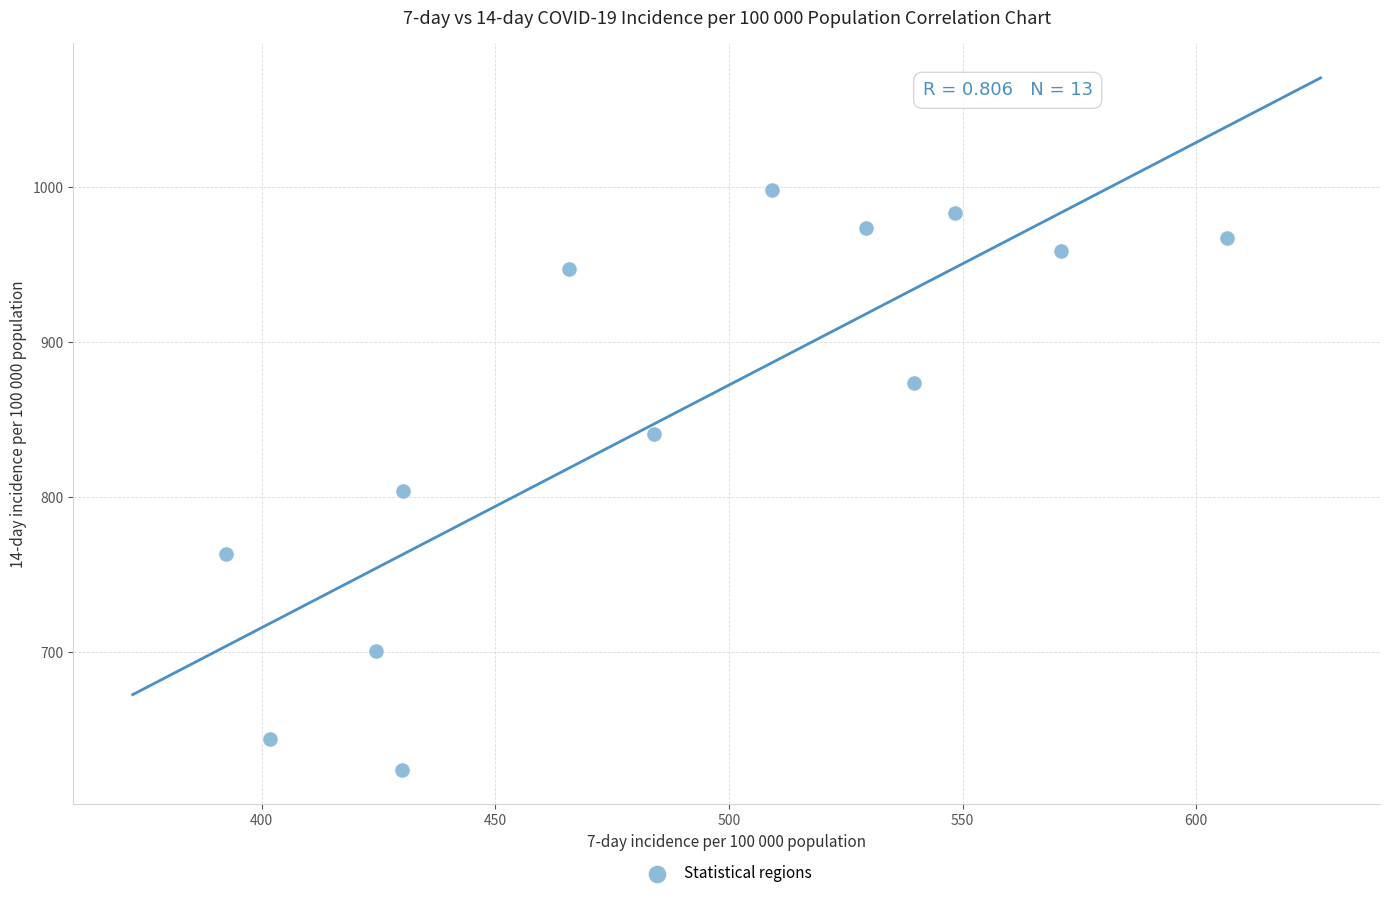

What is the range of X values (max minus min)?

214.2